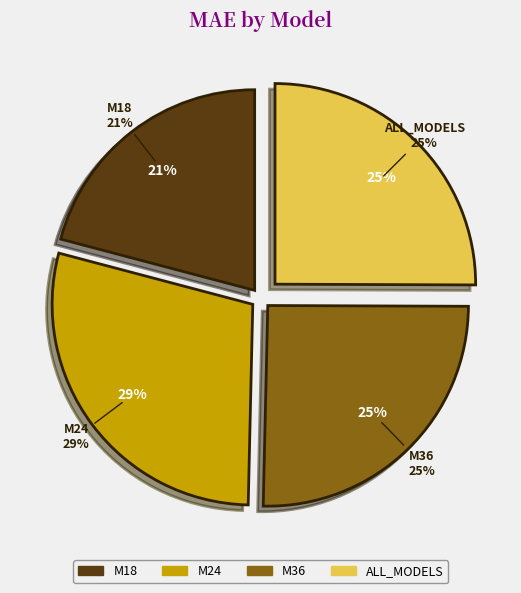

Approximately how many times larger is the value at M18 compared to ALL_MODELS?

0.8